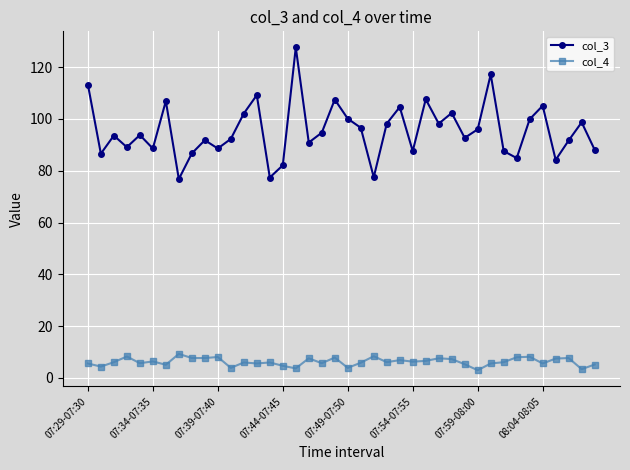

What is the greatest value displayed?

127.6